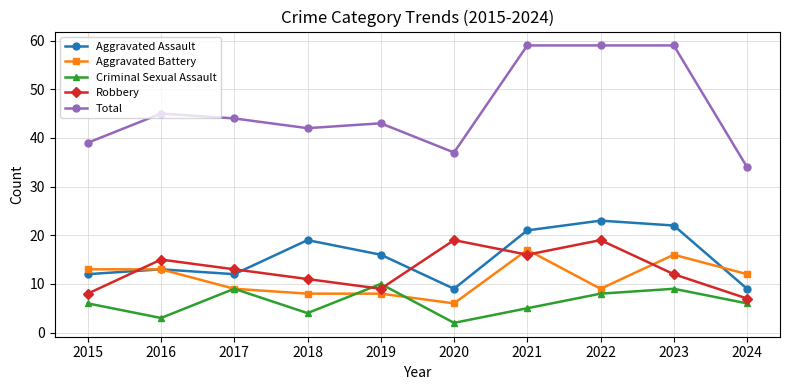

How many lines are shown in the chart?

5